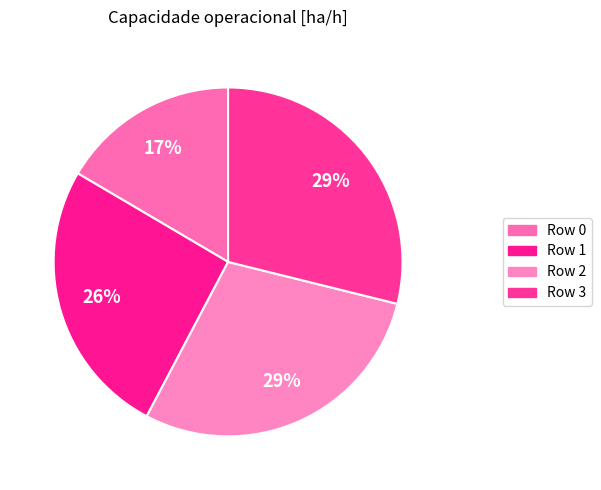

To the nearest percent, what percentage of the pie is Row 0?

17%